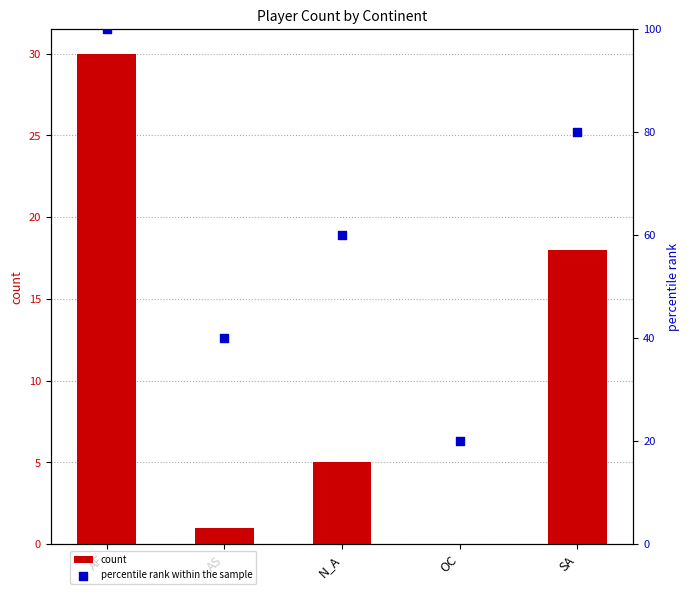

Which series reaches the maximum Y coordinate?

percentile rank within the sample